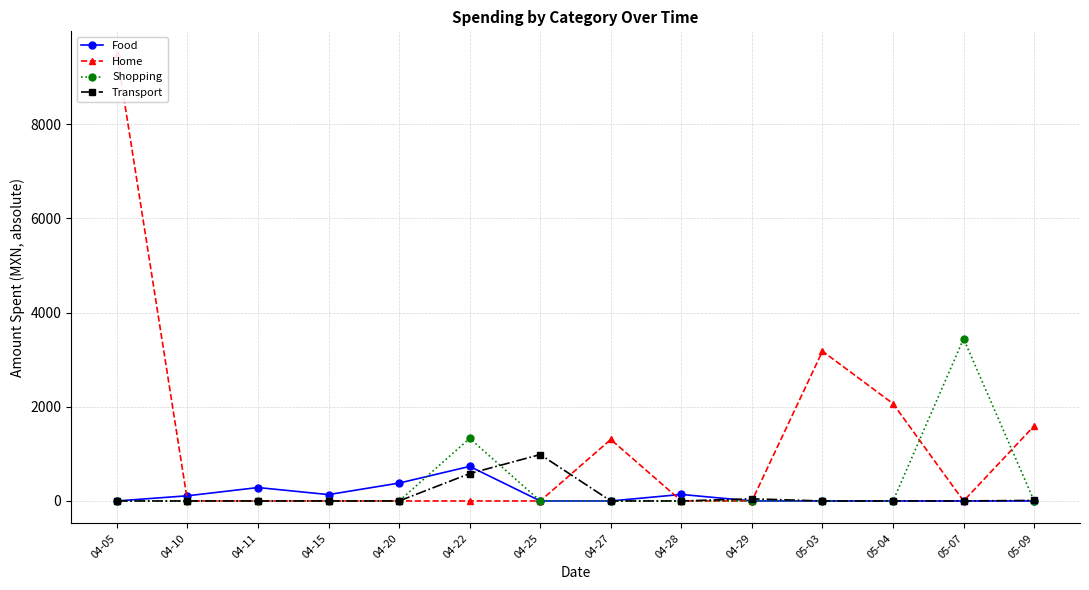

Which category has the highest value in the Shopping series?

05-07